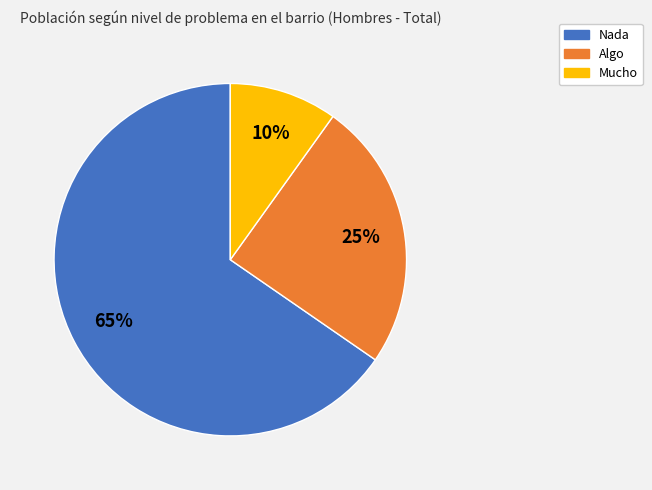

How many slices are in this pie chart?

3